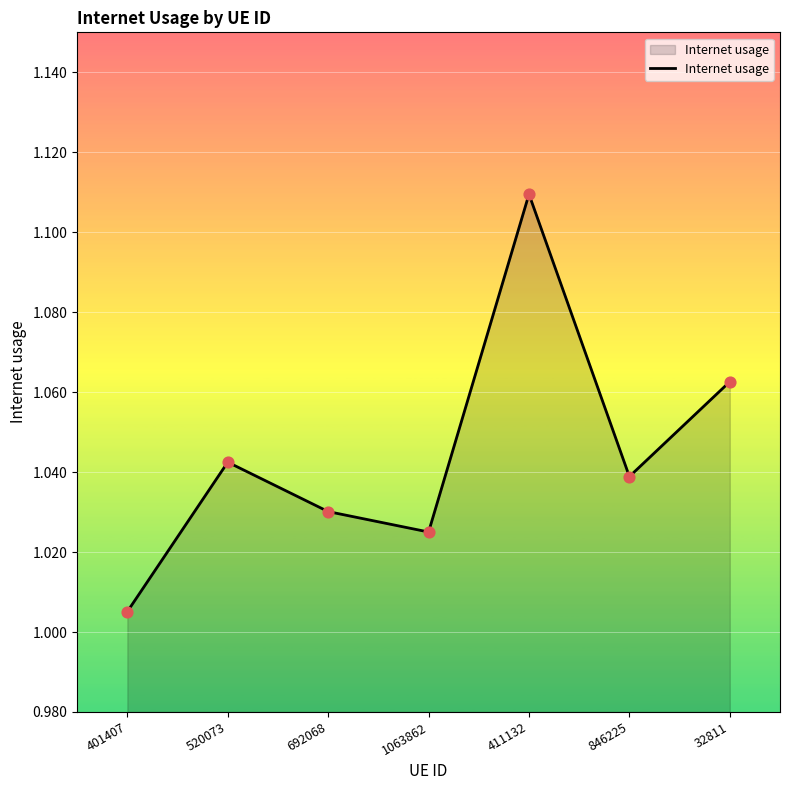

What is the change in value from 692068 to 411132?

+0.1